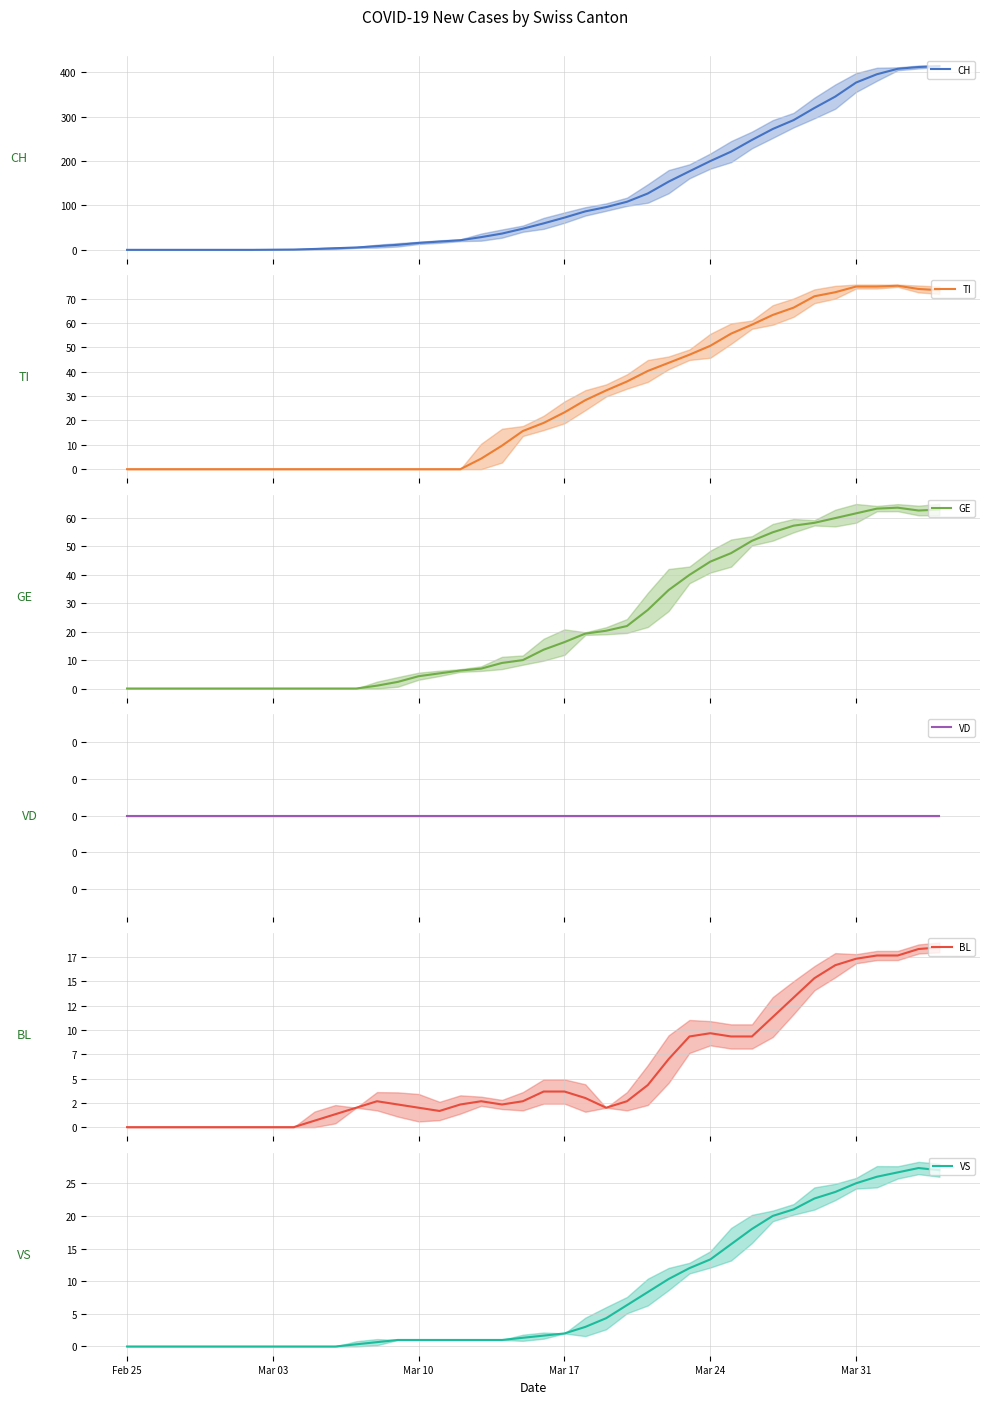

What is the average value of the CH series?

124.7